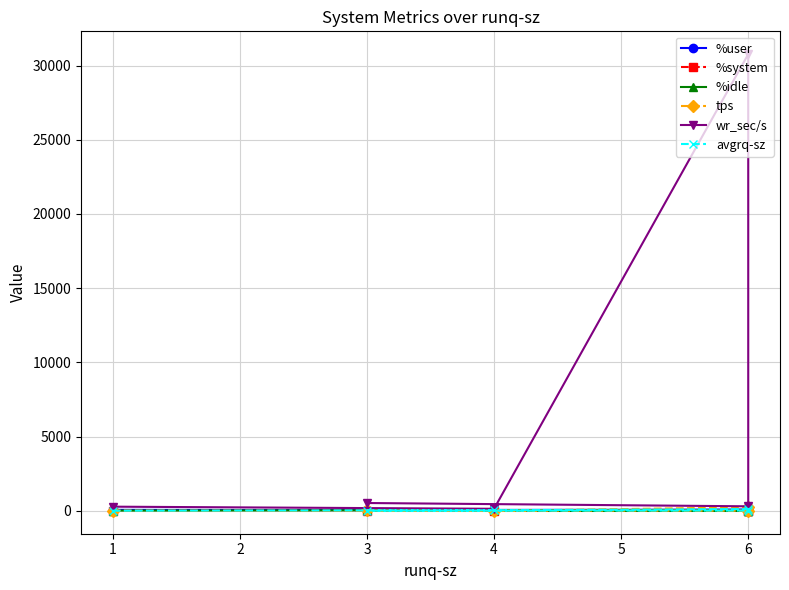

How many times do %idle and tps cross each other?

2